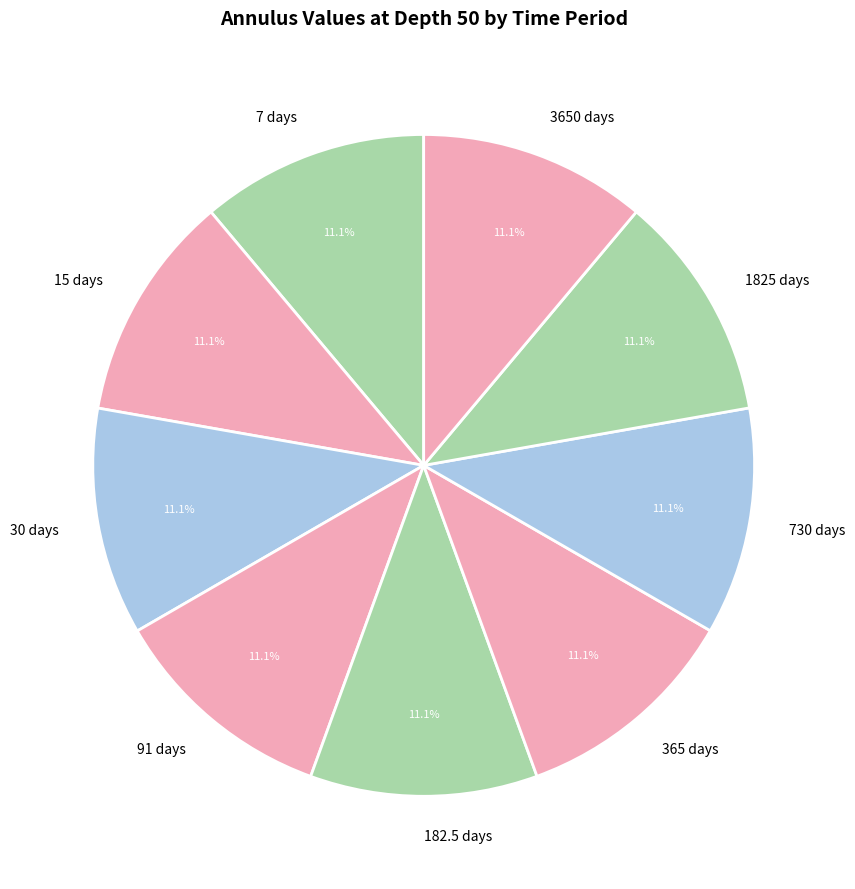

Is it true that 1825 days is 4% of the pie?

False